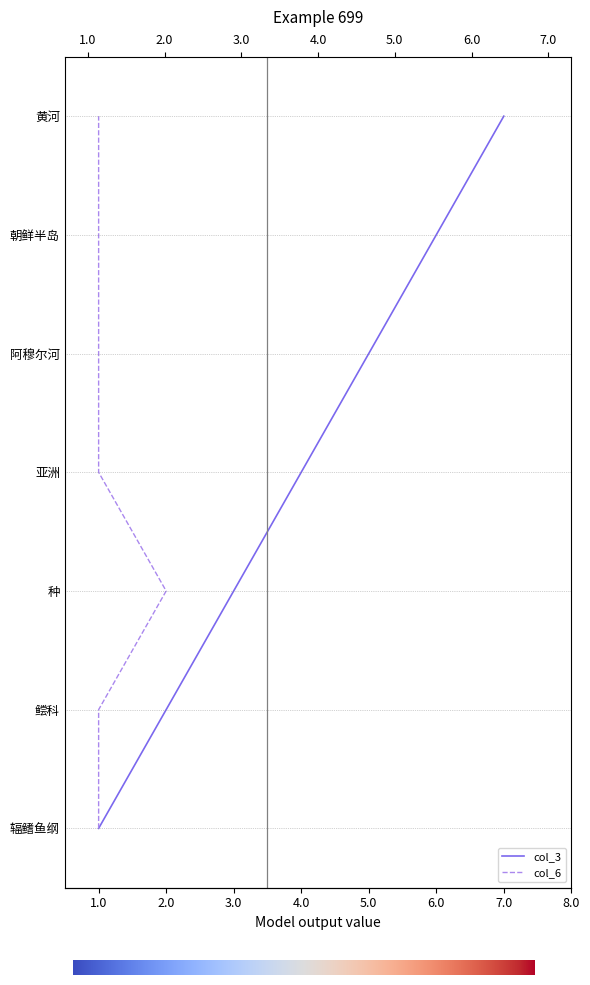

True or false: there are more than 2 points higher than both neighbors.

False